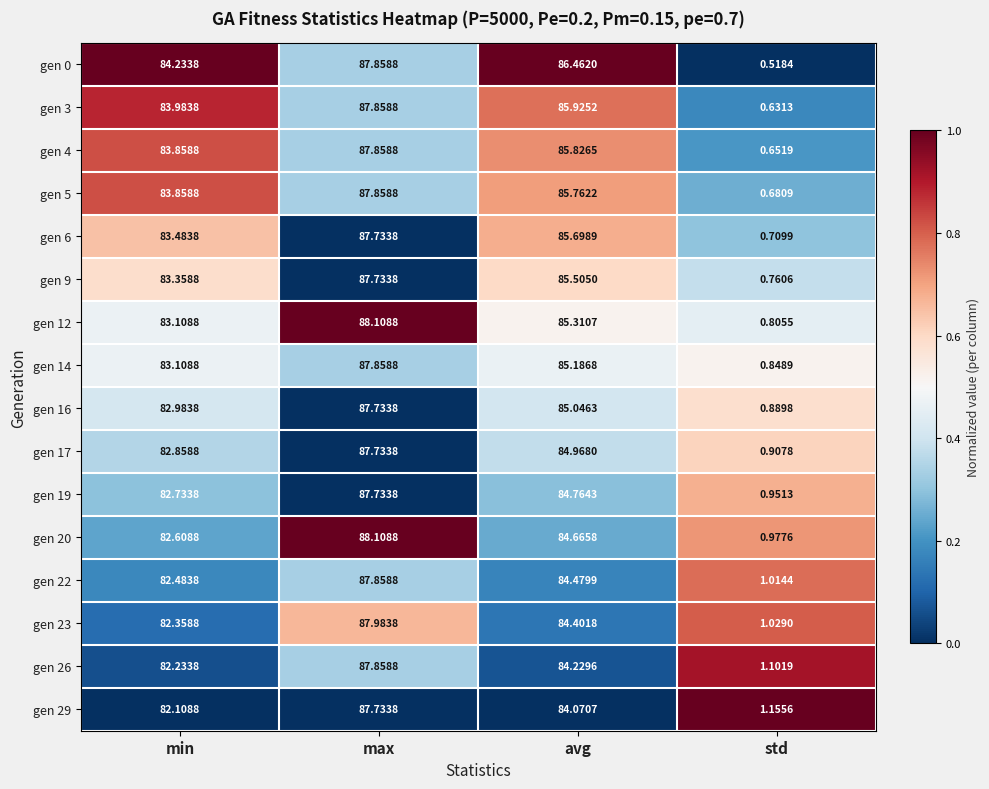

At which category does the chart reach its peak across all series?

max